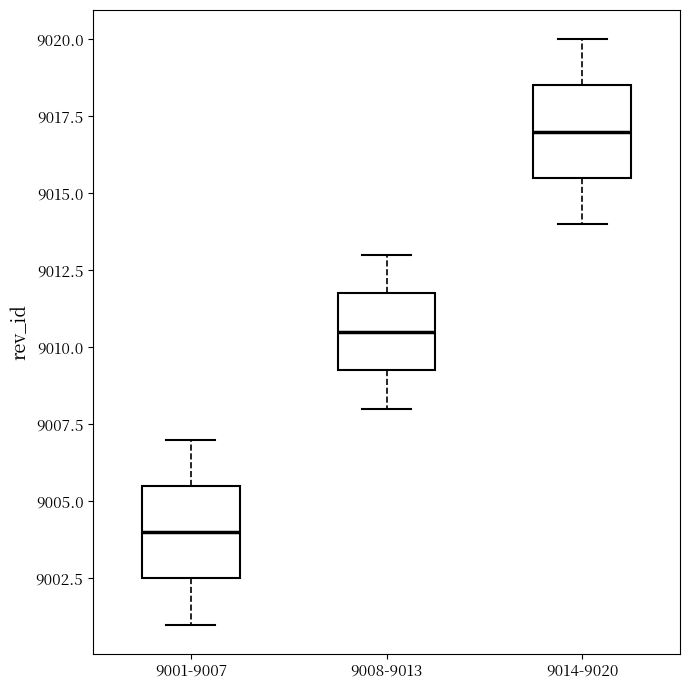

Reading left to right, transcribe this box plot: for each box, give where its median line is, the range the box spans, and where its two whiskers end, as read against the y-axis. The values are not printed on the chart, so give them approximately, as read against the axis.

9001-9007: median 9004.0, box 9002.5 to 9005.5, whiskers 9001.0 to 9007.0
9008-9013: median 9010.5, box 9009.5 to 9012.0, whiskers 9008.0 to 9013.0
9014-9020: median 9017.0, box 9015.5 to 9018.5, whiskers 9014.0 to 9020.0